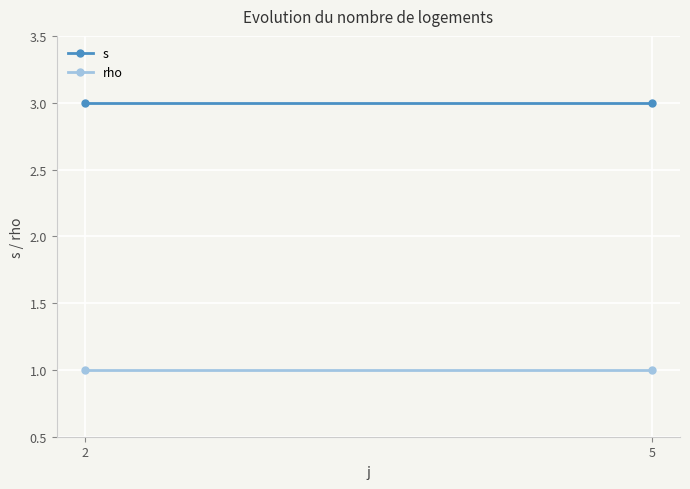

Between 2 and 5, which is larger?

2